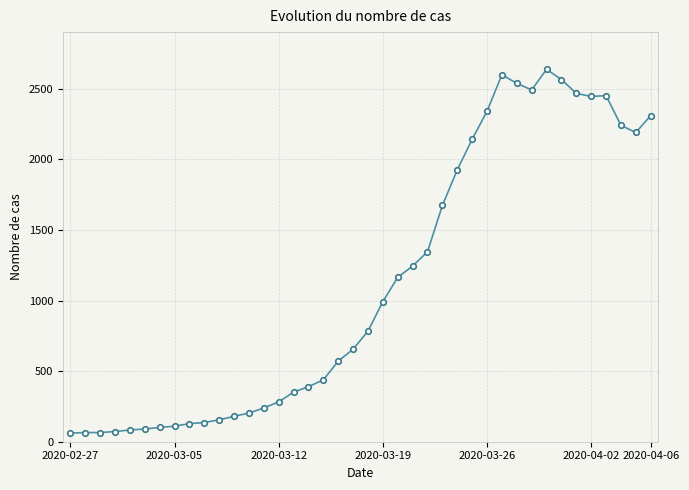

What is the difference between the maximum and second lowest values?

2572